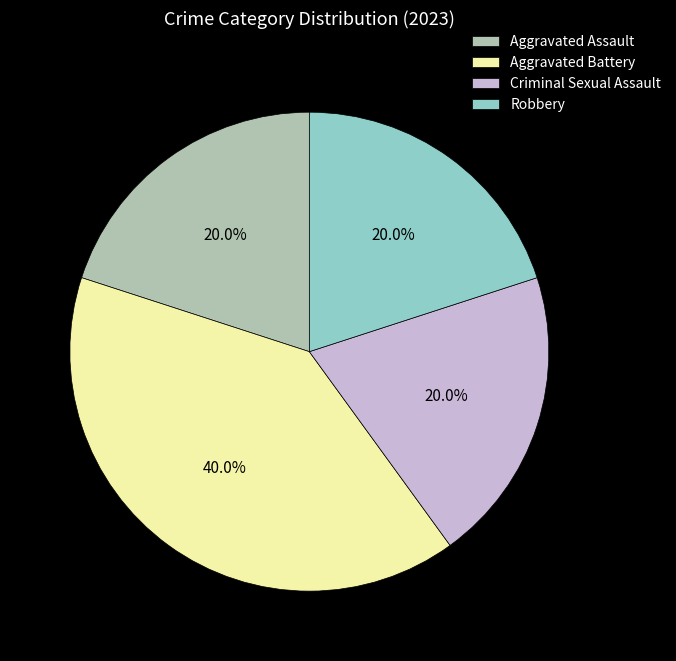

To the nearest percent, what is the combined percentage of Robbery and Aggravated Assault?

40%